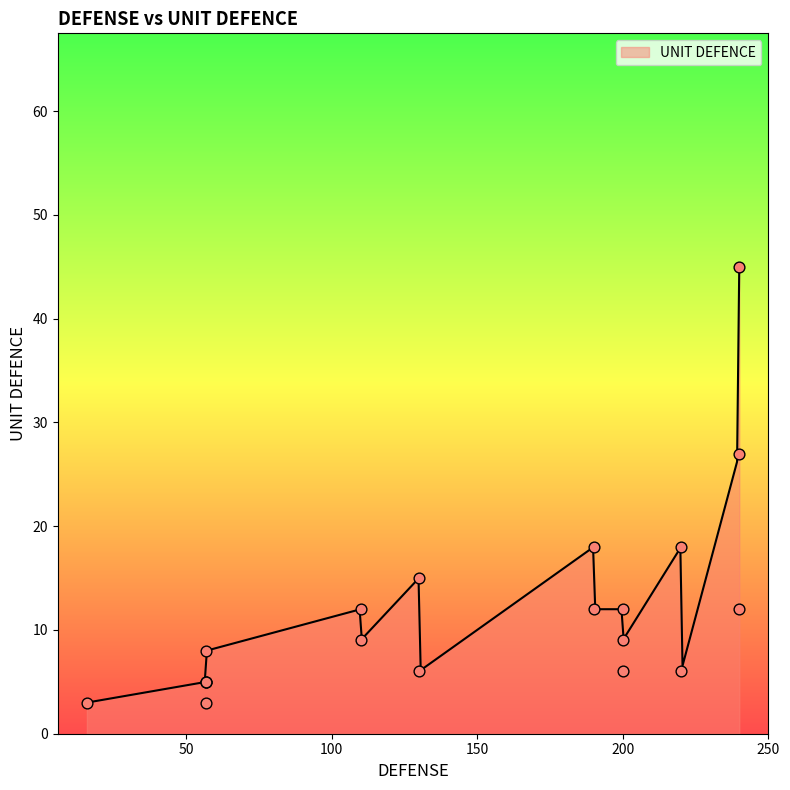

Approximately how many times larger is the value at 130 compared to 190?

0.8